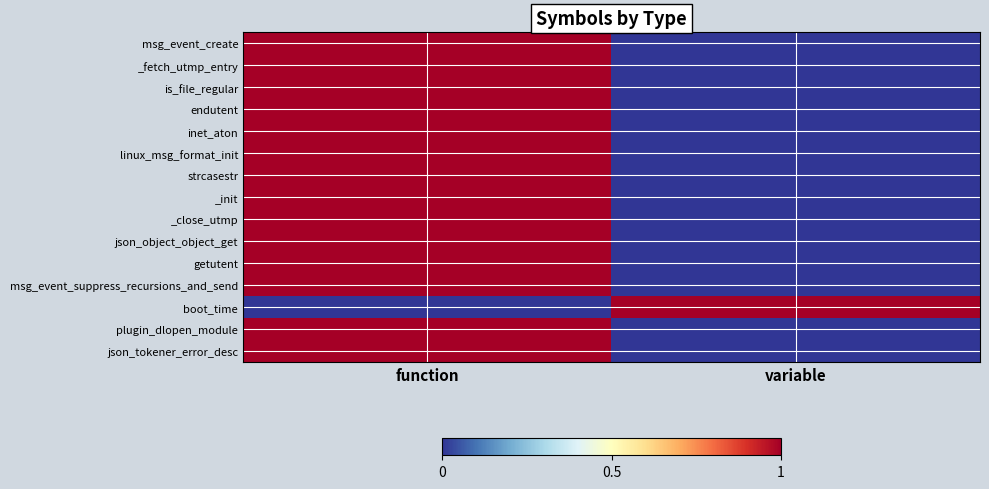

Between variable and function, which is larger?

function